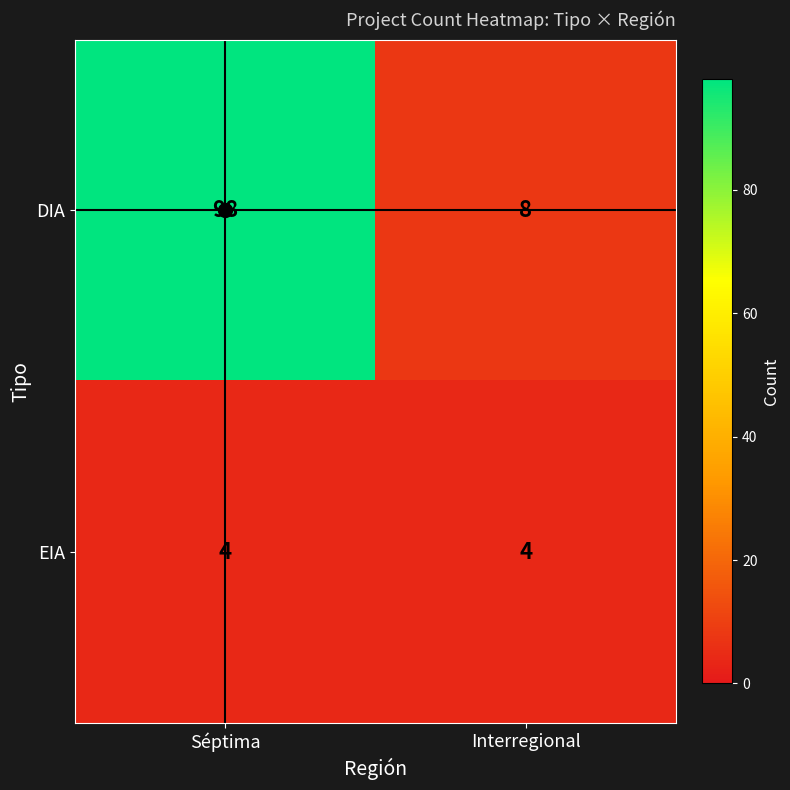

Is it true that DIA equals 8 at Interregional?

True